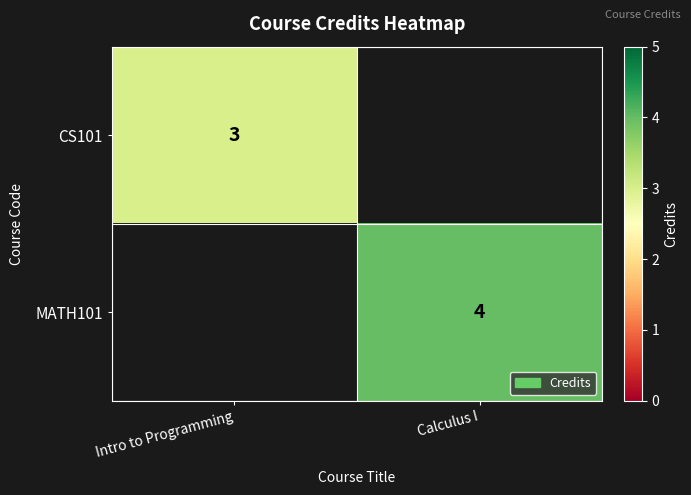

Between Intro to Programming and Calculus I, which is larger?

Calculus I